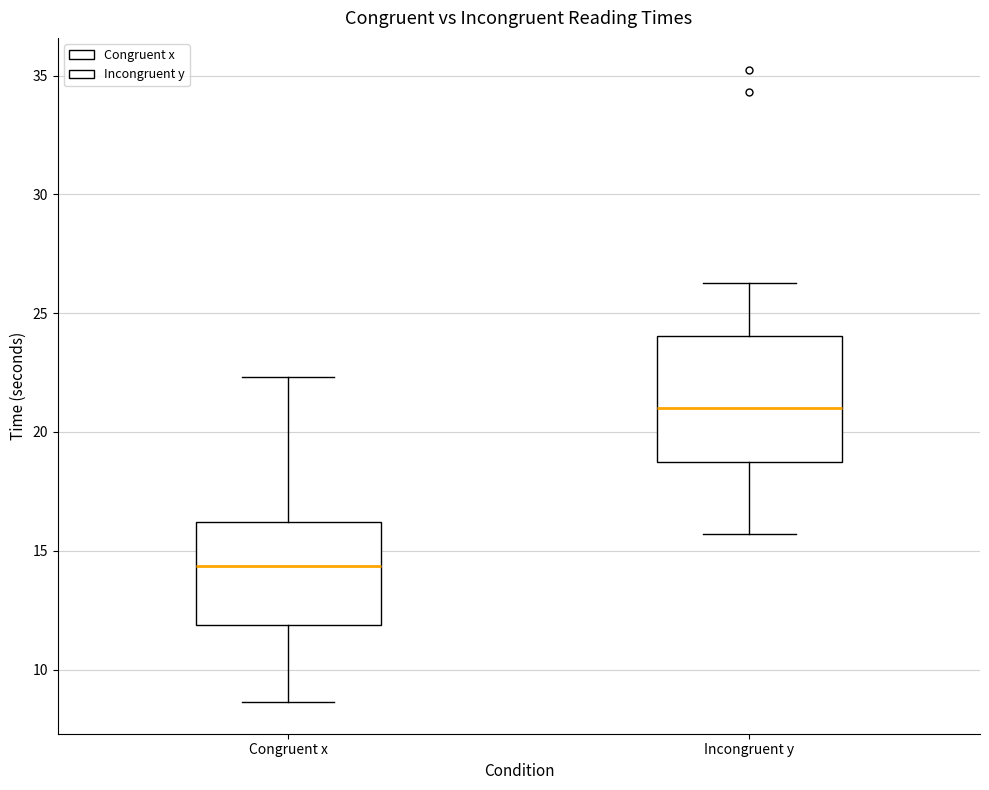

Which box has the highest median line?

Incongruent y